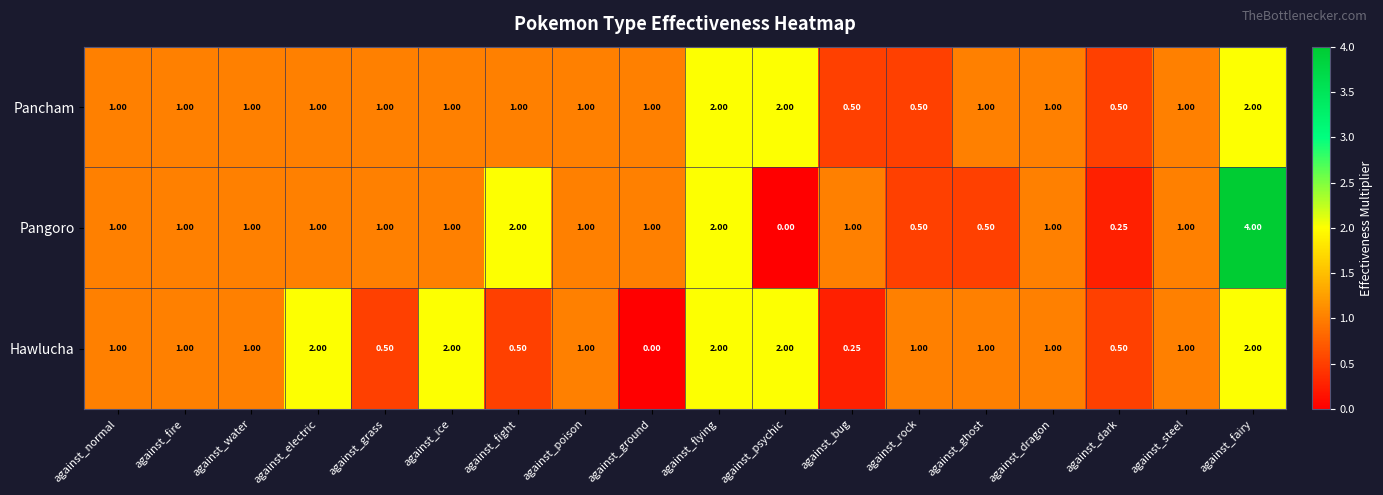

Which series changed the most between against_bug and against_dragon?

Hawlucha